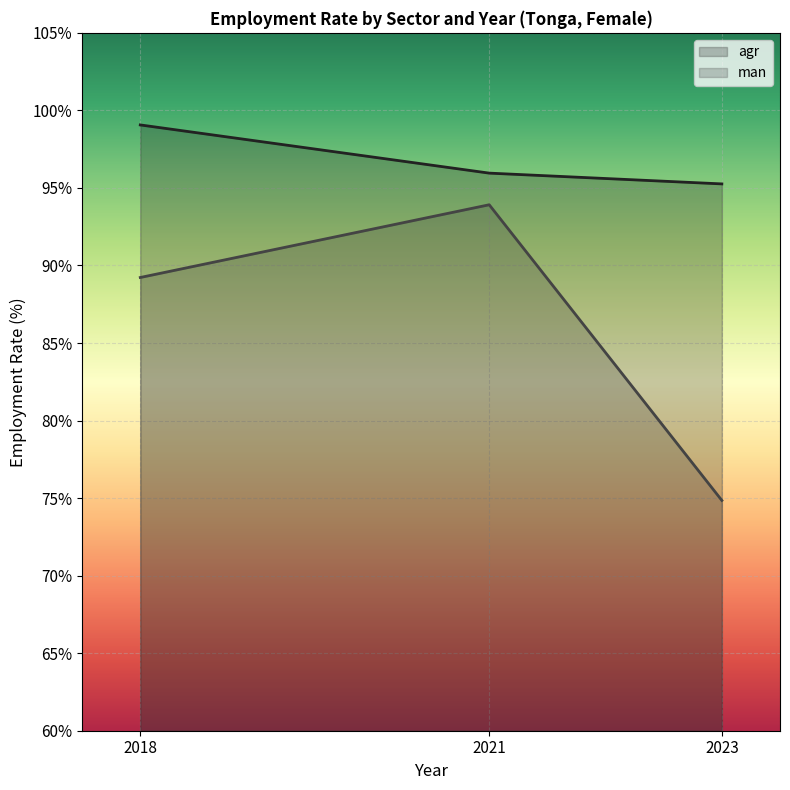

The eco_aggregate_man series shows 121.2 at 2023. True or false?

False